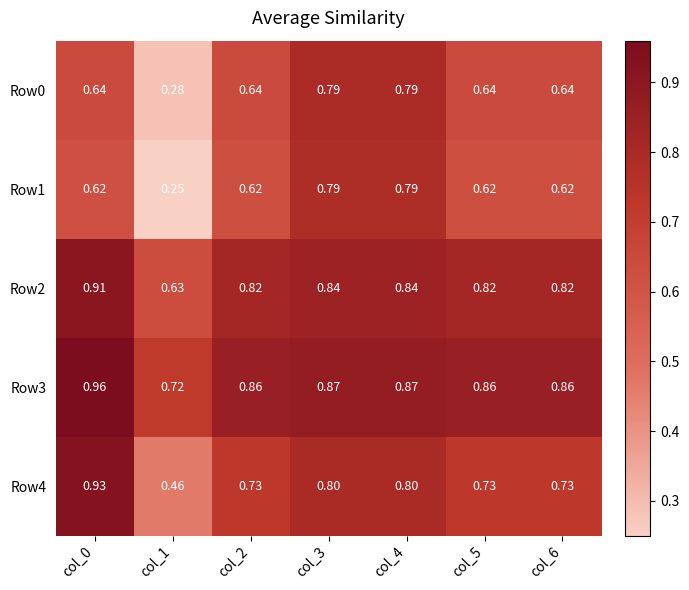

Is the value of Row1 at col_6 greater than the value of Row0 at col_1?

Yes